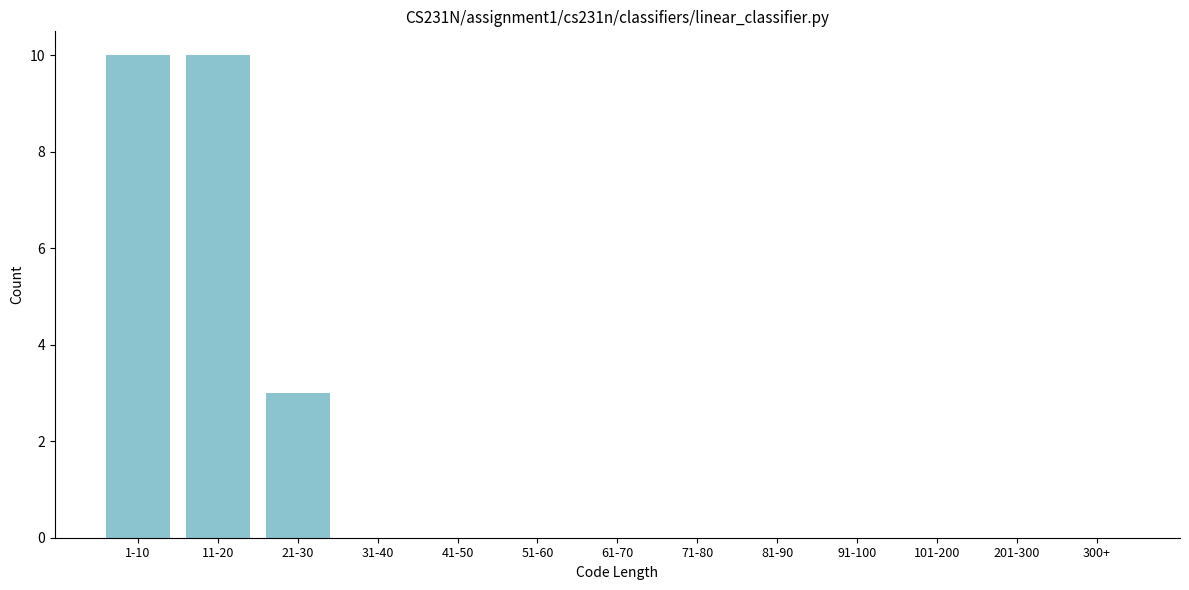

Reading left to right, extract all data points from this chart.

1-10=10	11-20=10	21-30=3	31-40=0	41-50=0	51-60=0	61-70=0	71-80=0	81-90=0	91-100=0	101-200=0	201-300=0	300+=0